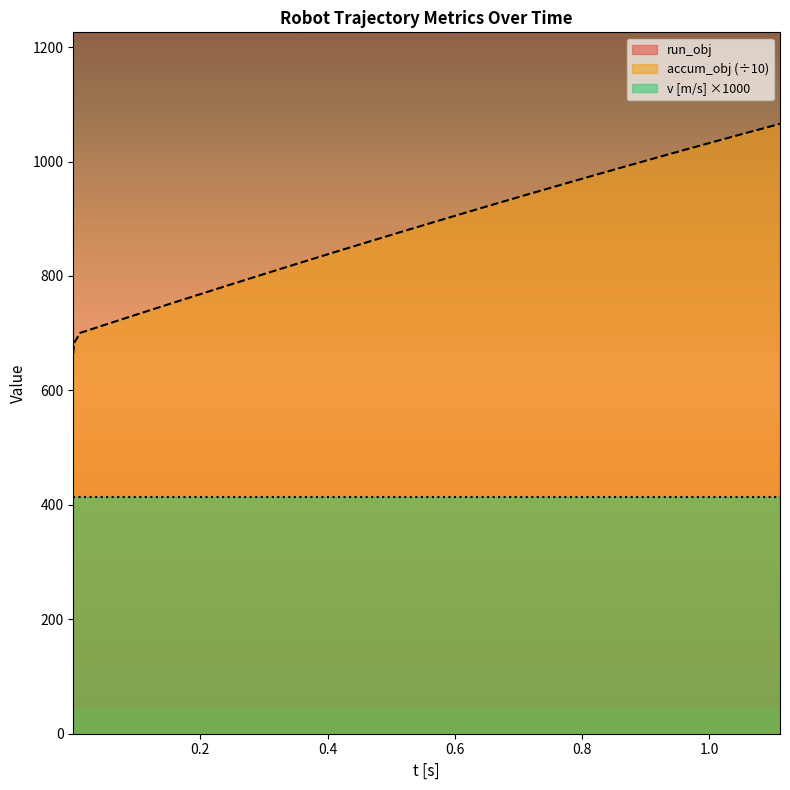

What is the maximum value for accum_obj (÷10)?

1065.9